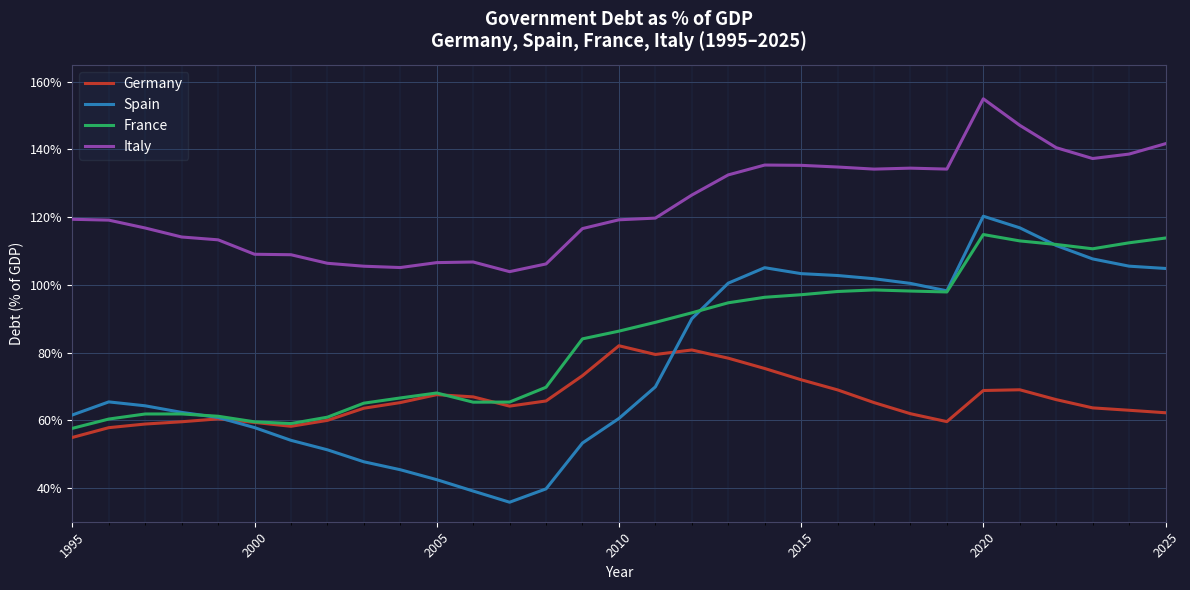

Which series has the widest spread of values?

Spain